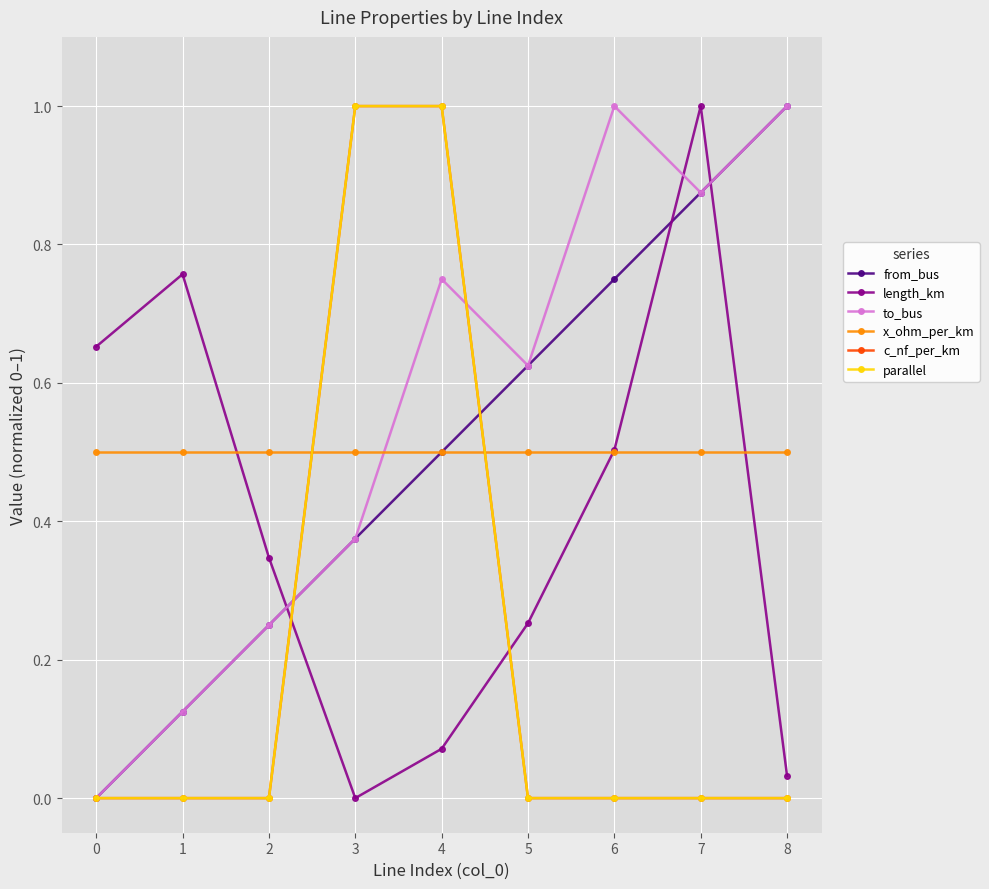

Does the chart have visible grid lines?

Yes